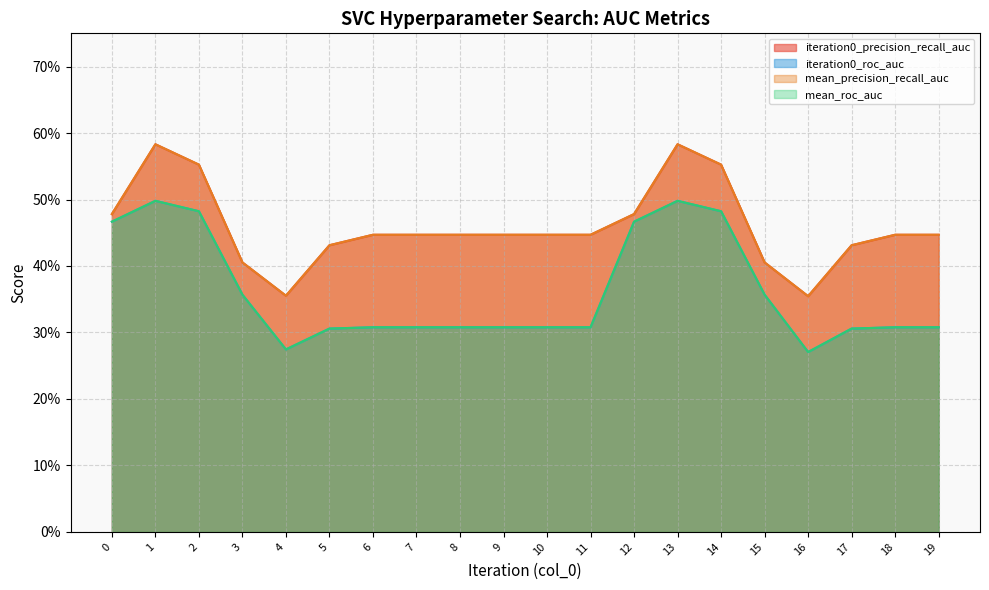

True or false: mean_roc_auc and iteration0_roc_auc intersect in this chart.

False